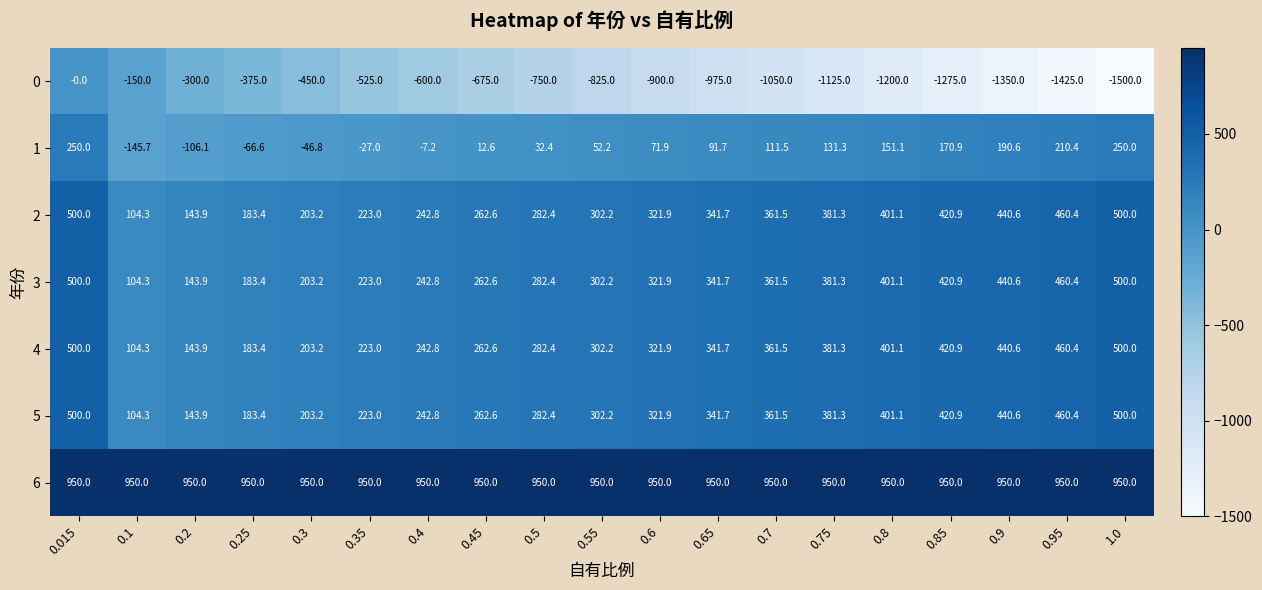

Which series changed the most between 0.3 and 1.0?

0